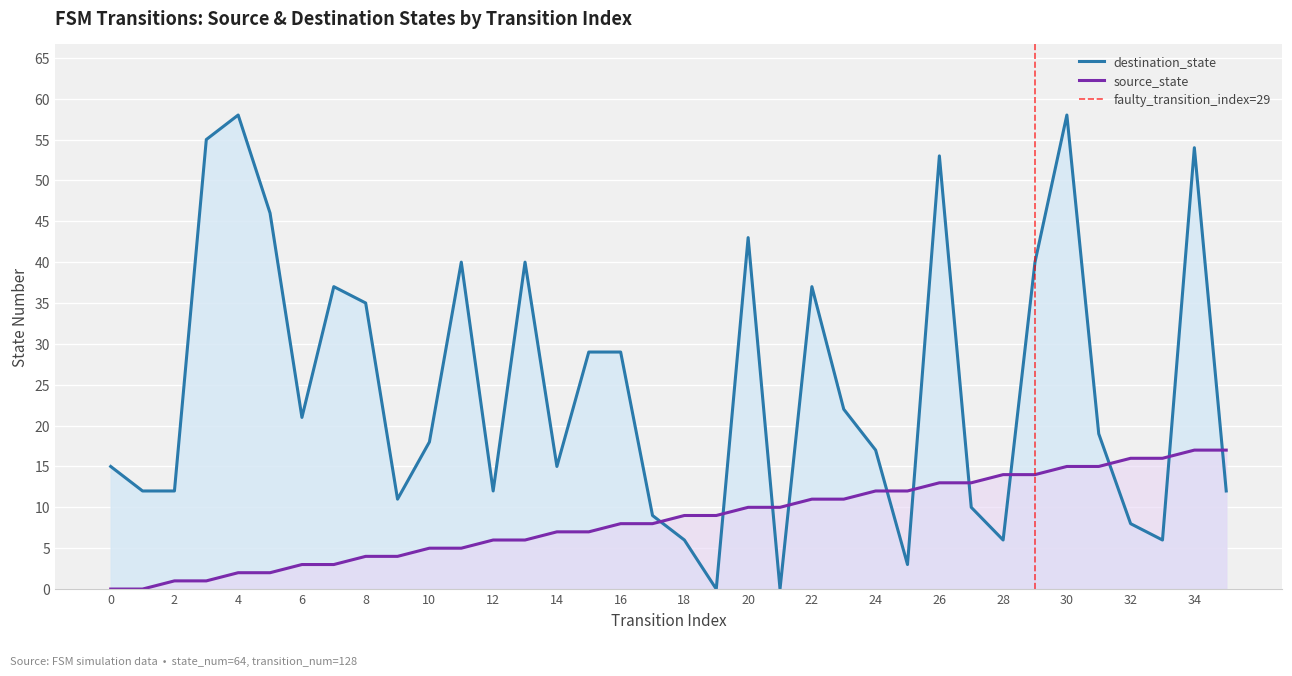

The source_state series shows 3 at 4. True or false?

False